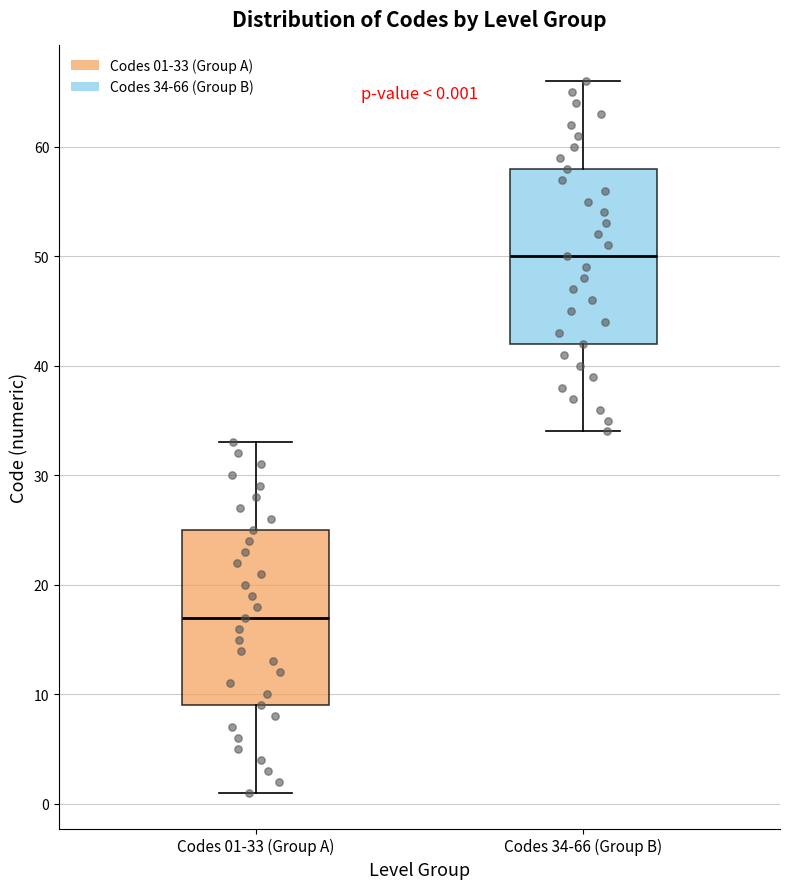

Which box has the highest median line?

Codes 34-66 (Group B)